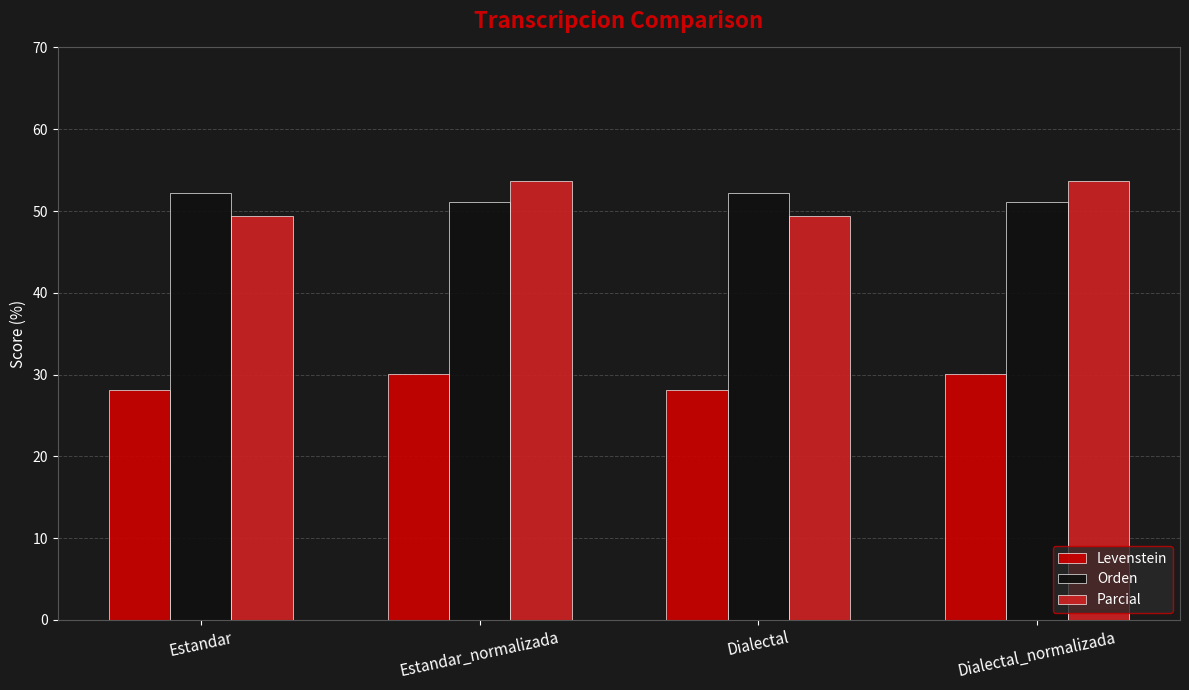

What is the value of the Levenstein bar at the 4th from the left?

30.1